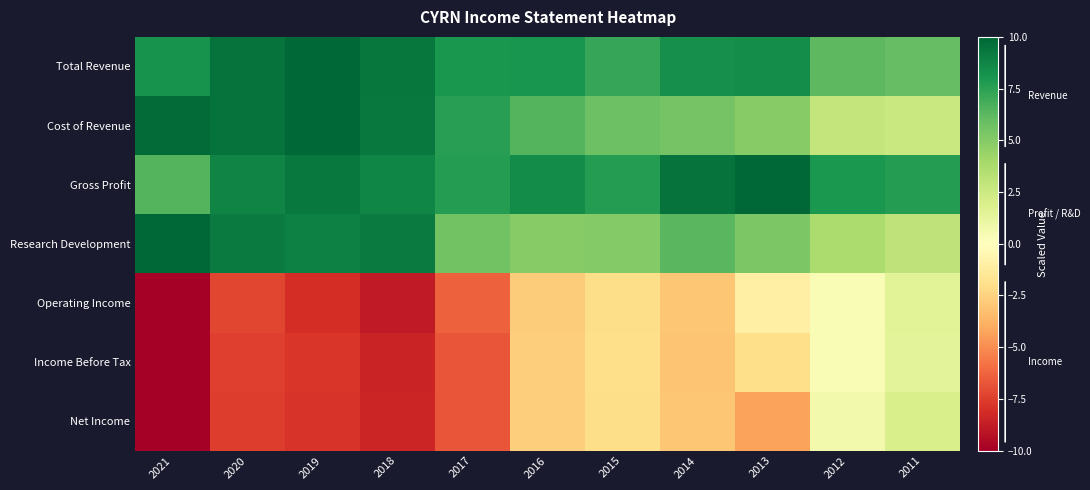

At how many categories does at least one series exceed -3?

11